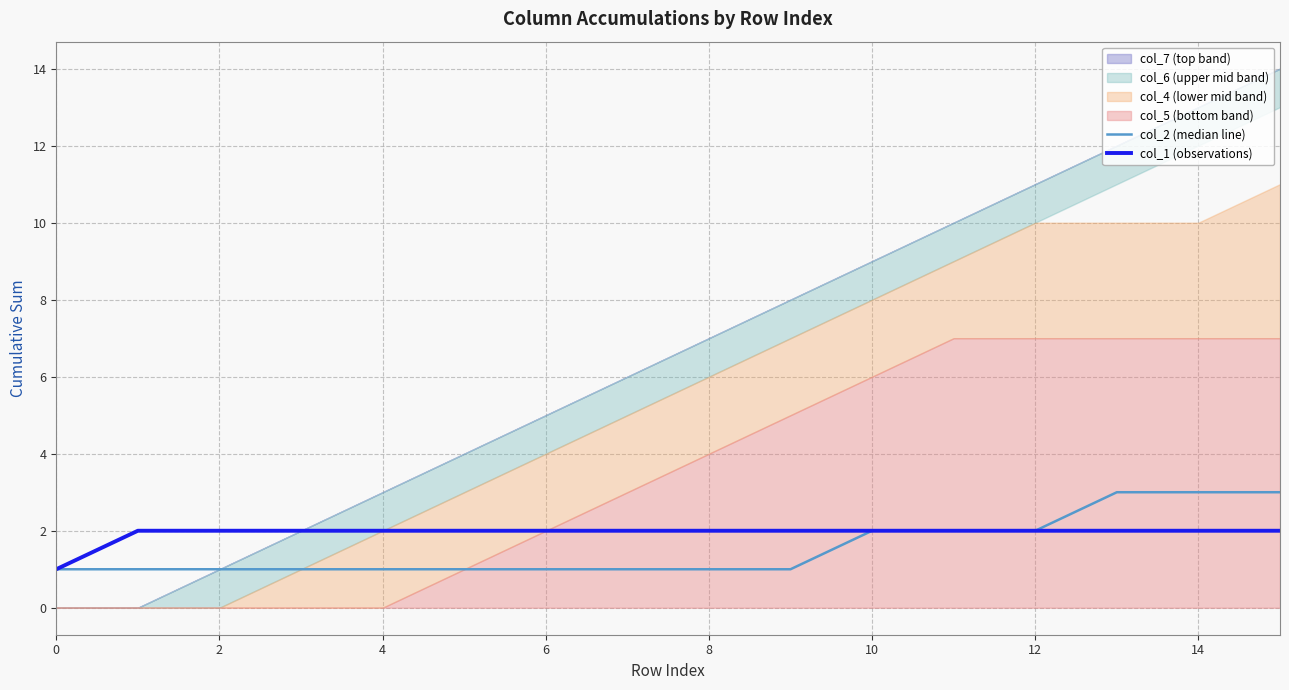

The value of col_1 (observations) at 10 is 2. True or false?

True